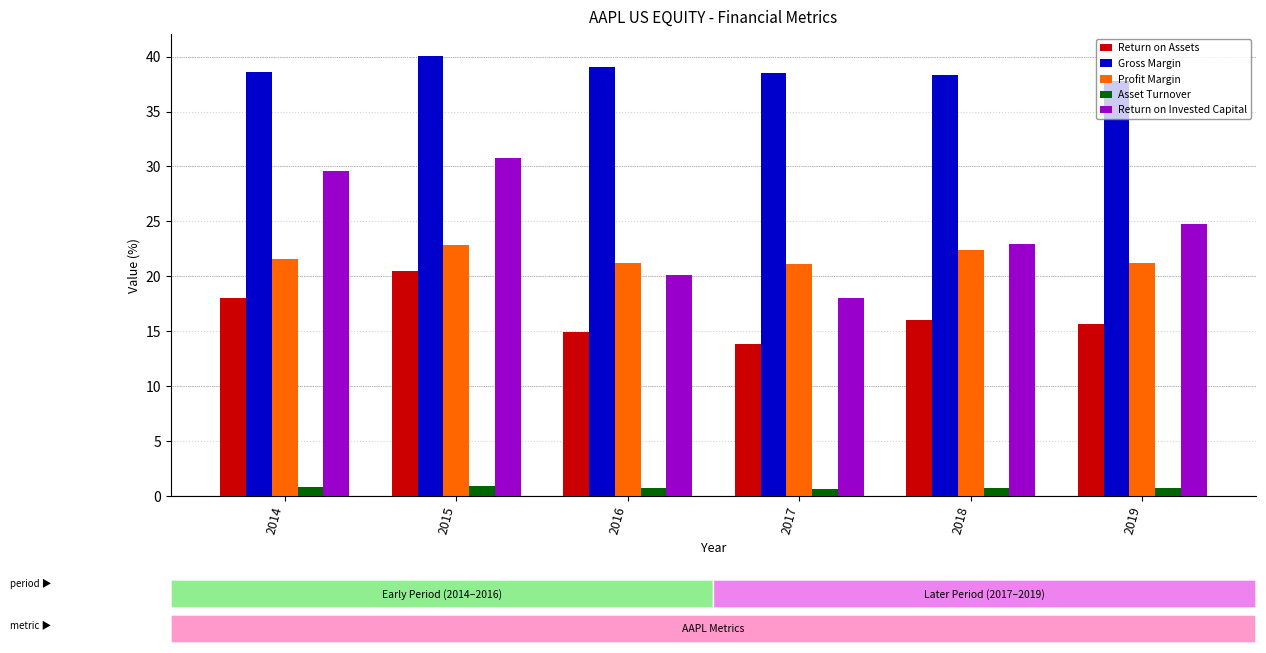

Which series changed the most between 2016 and 2018?

Return on Invested Capital